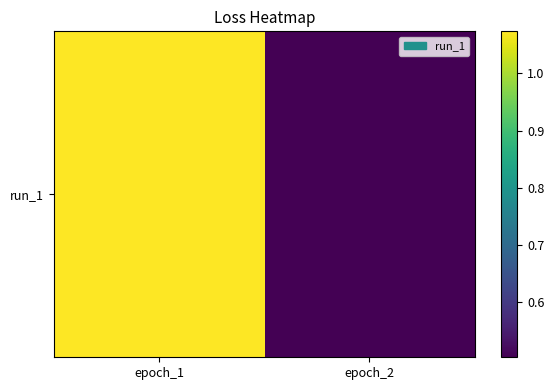

Which has a higher value, epoch_1 or epoch_2?

epoch_1